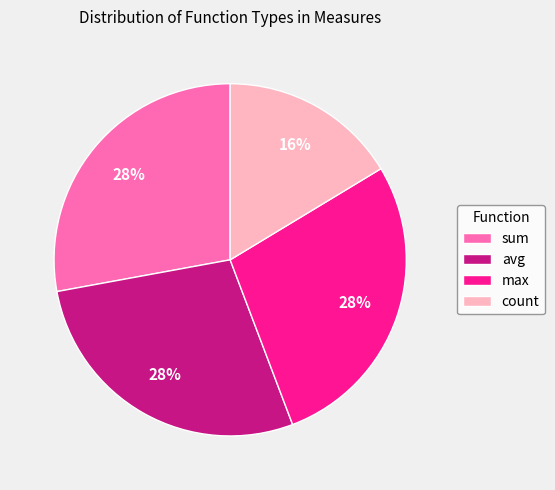

What is the ratio of the value at max to the value at sum?

1.0